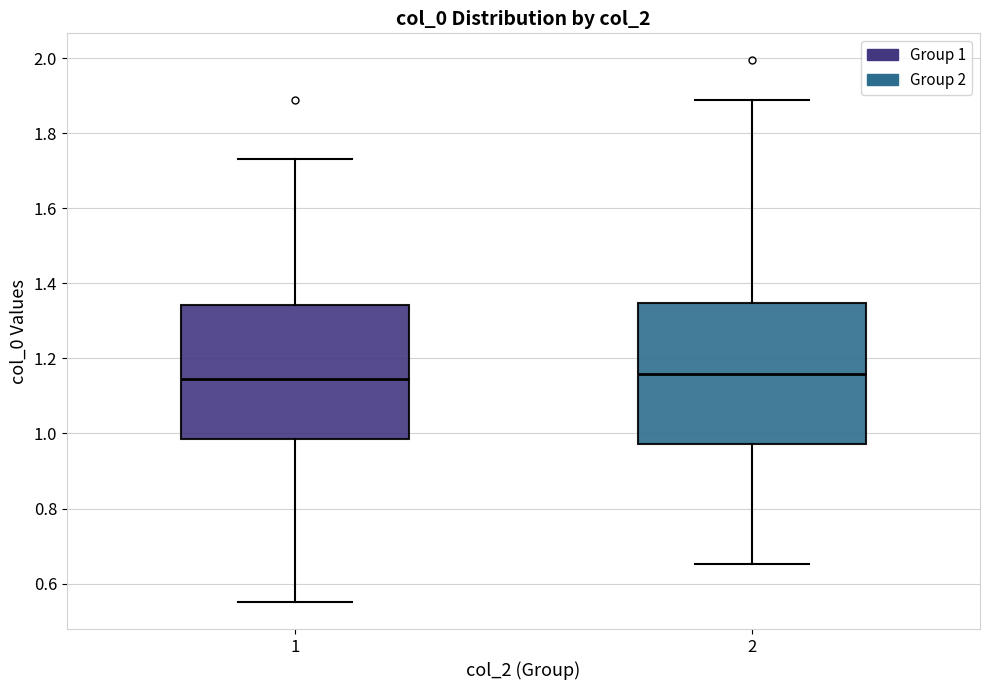

Reading left to right, read every box against the y-axis: the position of its median line, the range the box covers, and the ends of its whiskers. The values are not printed on the chart, so give them approximately, as read against the axis.

1: median 1.14, box 0.98 to 1.34, whiskers 0.56 to 1.74
2: median 1.16, box 0.98 to 1.34, whiskers 0.66 to 1.88